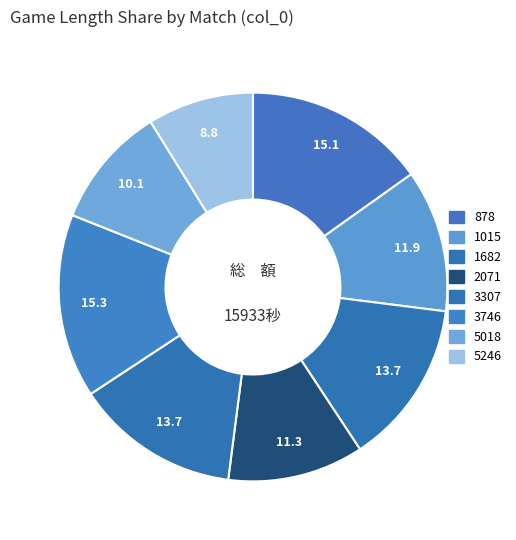

Between 5018 and 1682, which is larger?

1682